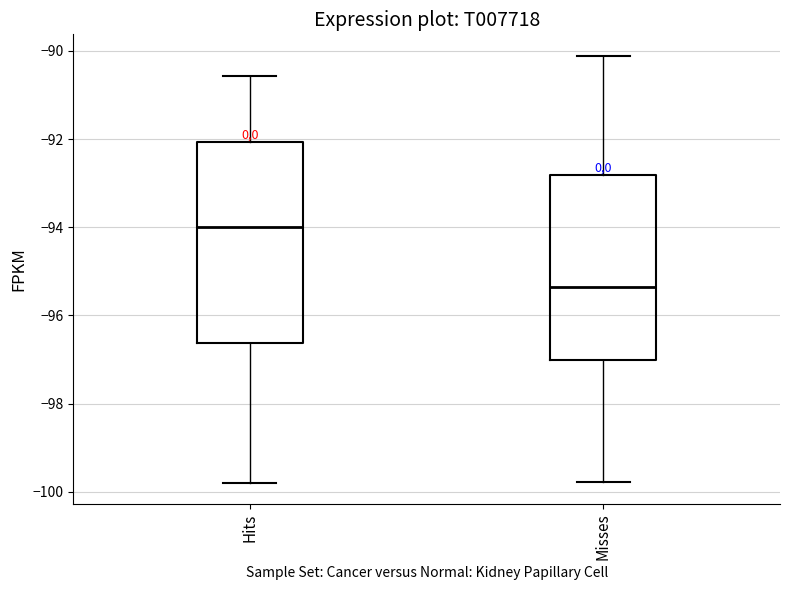

Reading left to right, transcribe this box plot: for each box, give where its median line is, the range the box spans, and where its two whiskers end, as read against the y-axis. The values are not printed on the chart, so give them approximately, as read against the axis.

Hits: median -94.0, box -96.6 to -92.0, whiskers -99.8 to -90.6
Misses: median -95.4, box -97.0 to -92.8, whiskers -99.8 to -90.2